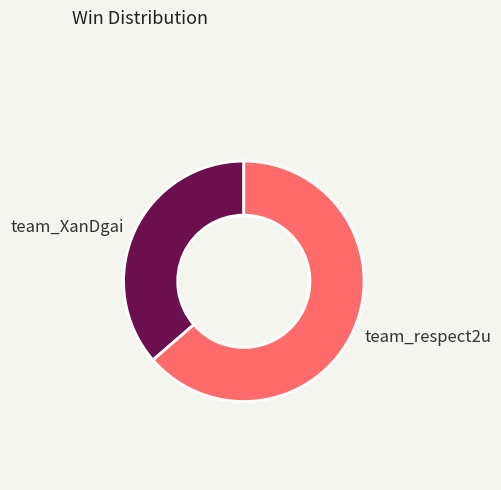

Combined, do team_respect2u and team_XanDgai account for over 50%?

Yes